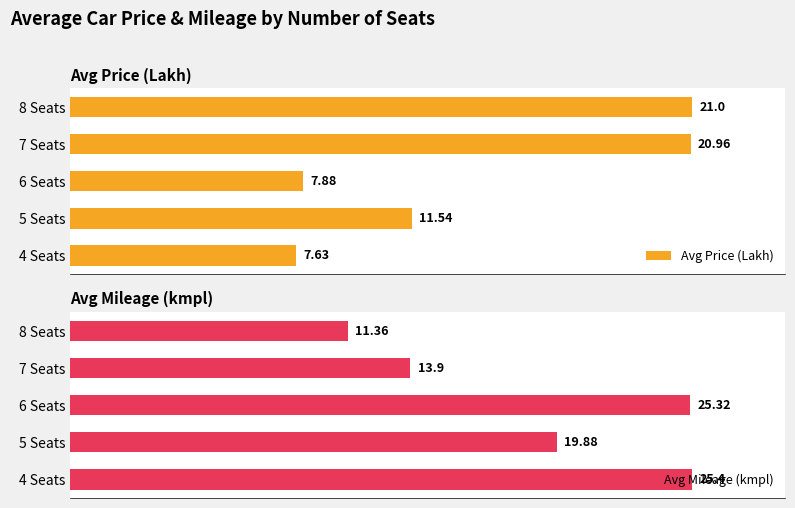

Are the bars horizontal?

Yes